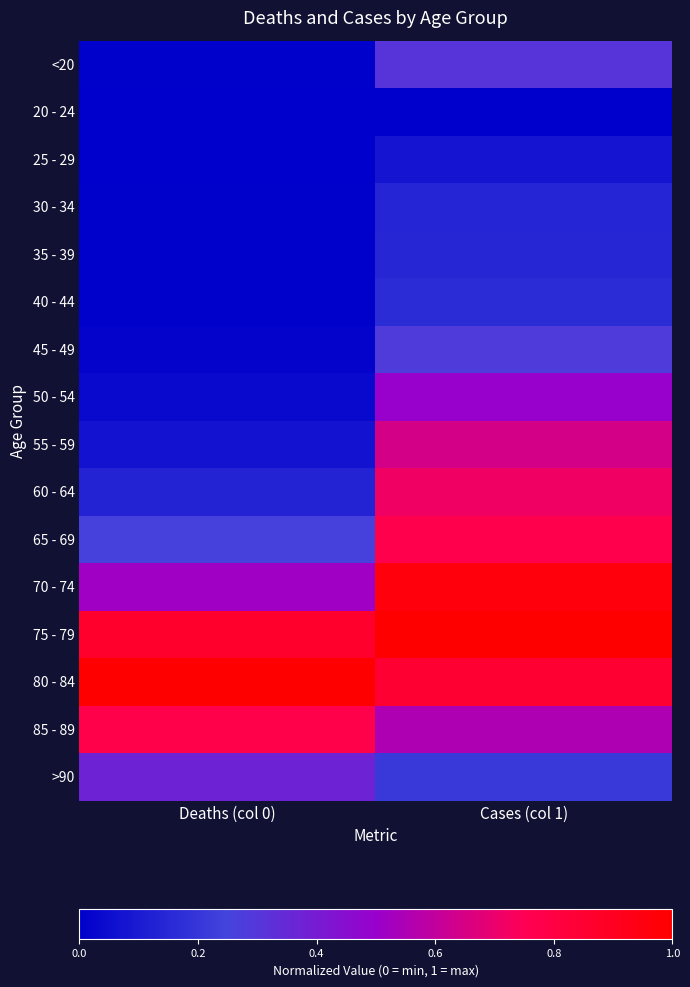

Reading right to left, extract all data points from this chart.

<20: Cases (col 1)=0.3	Deaths (col 0)=0.0
20 - 24: Cases (col 1)=0.0	Deaths (col 0)=0.0
25 - 29: Cases (col 1)=0.1	Deaths (col 0)=0.0
30 - 34: Cases (col 1)=0.1	Deaths (col 0)=0.0
35 - 39: Cases (col 1)=0.1	Deaths (col 0)=0.0
40 - 44: Cases (col 1)=0.2	Deaths (col 0)=0.0
45 - 49: Cases (col 1)=0.3	Deaths (col 0)=0.0
50 - 54: Cases (col 1)=0.5	Deaths (col 0)=0.0
55 - 59: Cases (col 1)=0.6	Deaths (col 0)=0.1
60 - 64: Cases (col 1)=0.7	Deaths (col 0)=0.1
65 - 69: Cases (col 1)=0.8	Deaths (col 0)=0.3
70 - 74: Cases (col 1)=1.0	Deaths (col 0)=0.5
75 - 79: Cases (col 1)=1.0	Deaths (col 0)=0.9
80 - 84: Cases (col 1)=0.9	Deaths (col 0)=1.0
85 - 89: Cases (col 1)=0.6	Deaths (col 0)=0.8
>90: Cases (col 1)=0.2	Deaths (col 0)=0.4